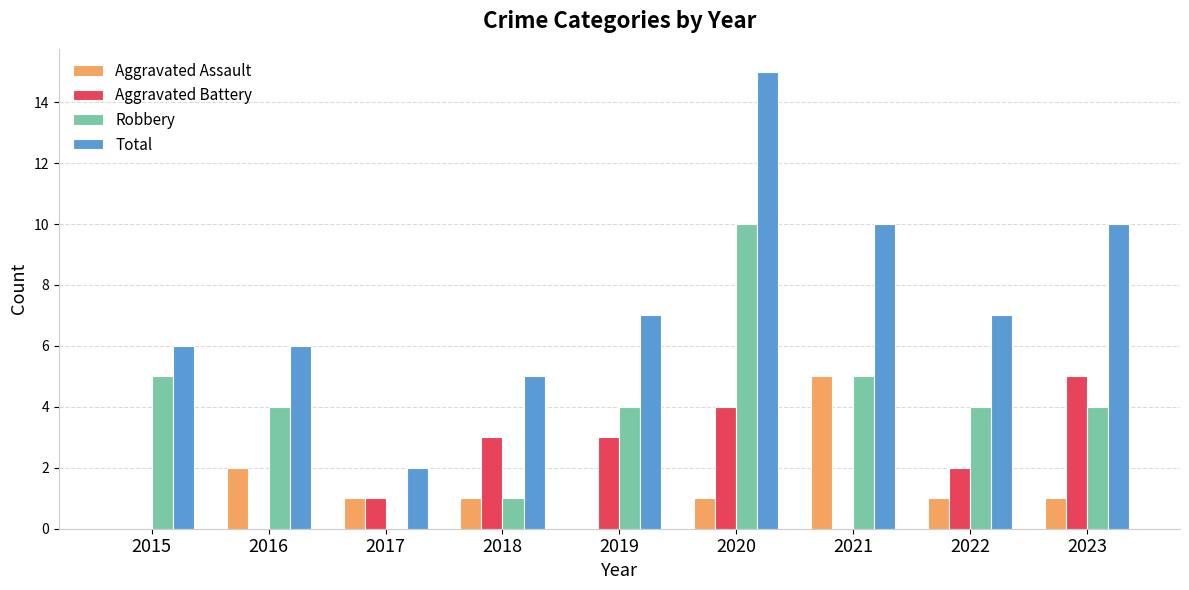

Reading left to right, what are all the values shown in this chart?

Aggravated Assault: 0	2	1	1	0	1	5	1	1
Aggravated Battery: 0	0	1	3	3	4	0	2	5
Robbery: 5	4	0	1	4	10	5	4	4
Total: 6	6	2	5	7	15	10	7	10